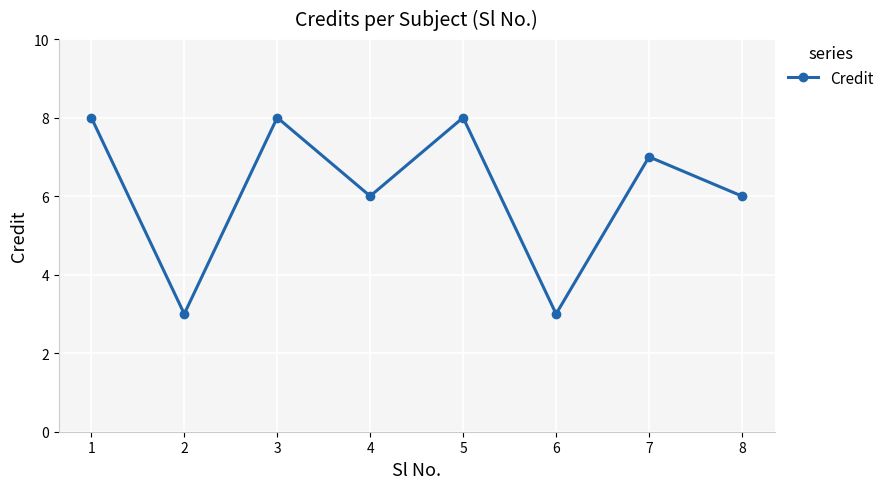

Reading left to right, extract all data points from this chart.

8	3	8	6	8	3	7	6